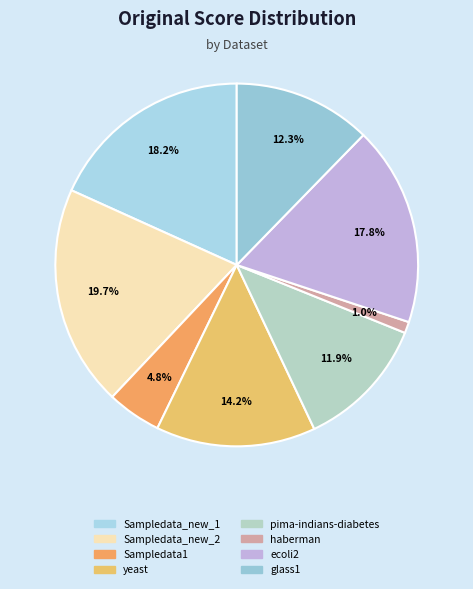

To the nearest percent, what is the average slice percentage?

13%